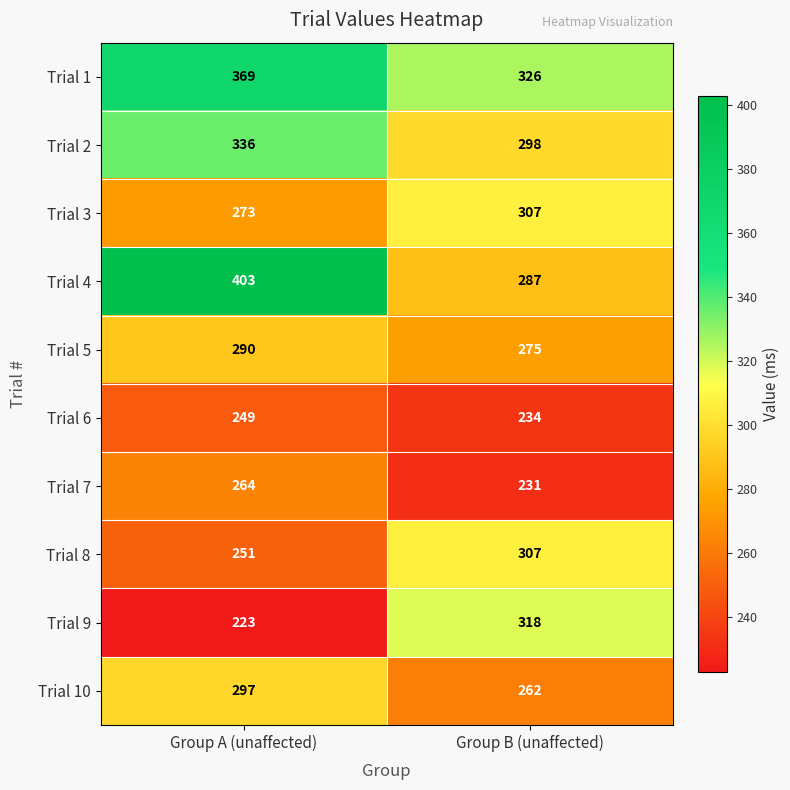

At which category is the sum across all series the highest?

Group A (unaffected)